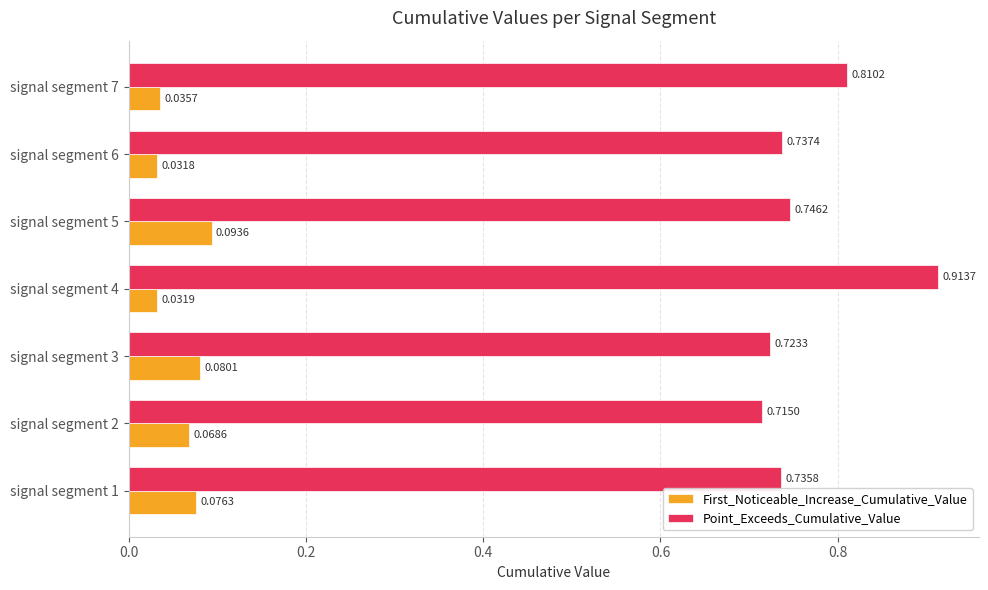

List the labels in order of Point_Exceeds_Cumulative_Value value, smallest first.

signal segment 2, signal segment 3, signal segment 1, signal segment 6, signal segment 5, signal segment 7, signal segment 4